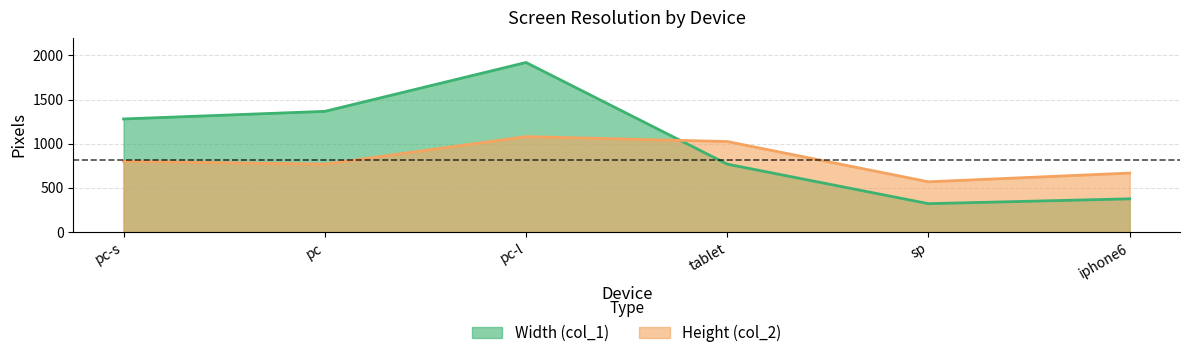

How many intersections are there between Height (col_2) and Width (col_1)?

1